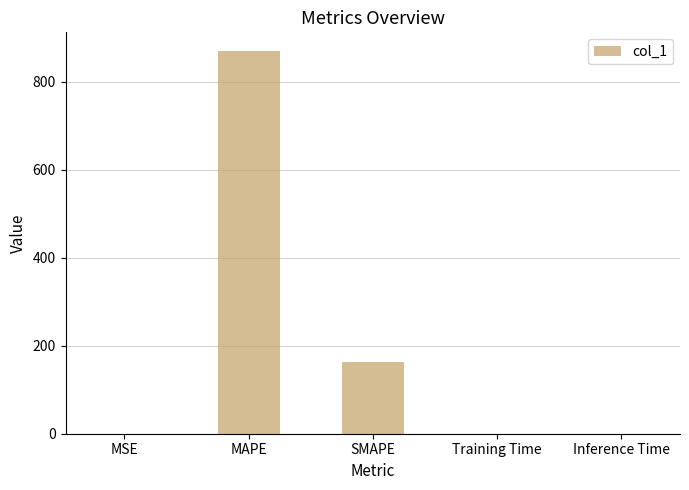

Where is the data nearest to the value 434?

SMAPE